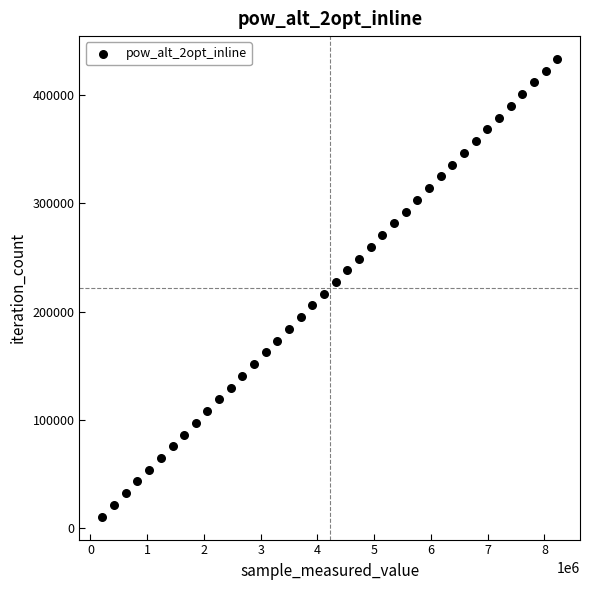

What is the range of Y values (max minus min)?

422019